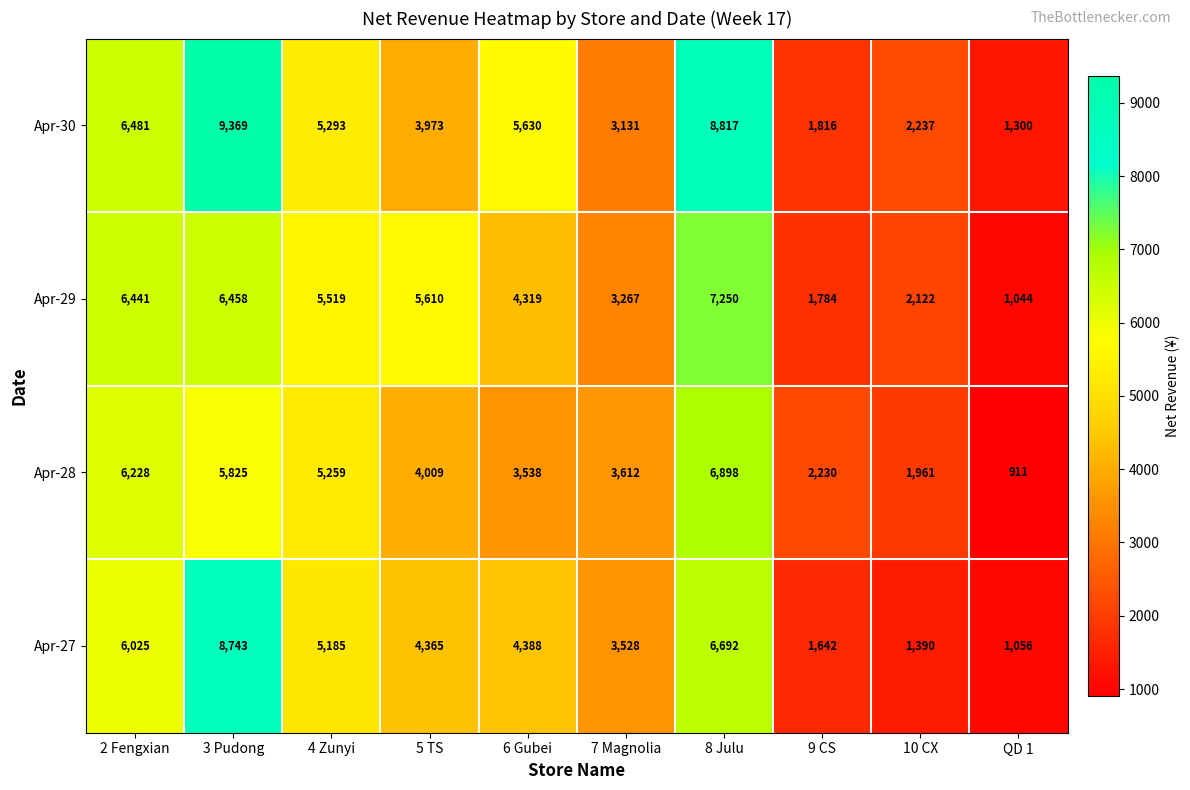

How many categories are shown in the chart?

10